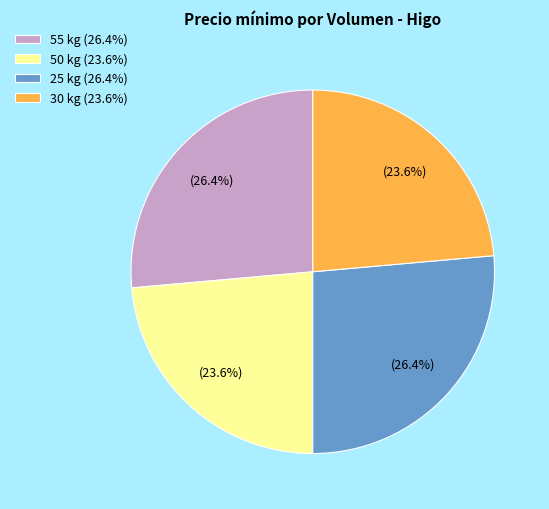

Is there any slice that represents more than half of the pie?

No